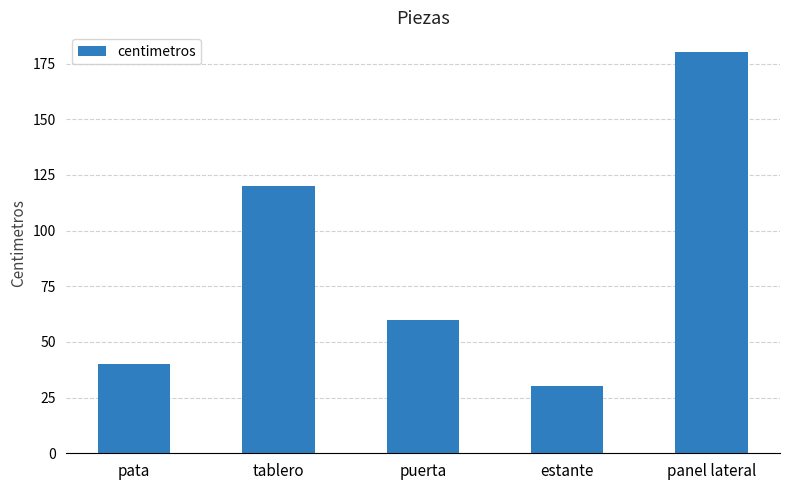

Is it true that the value at panel lateral is 180?

True